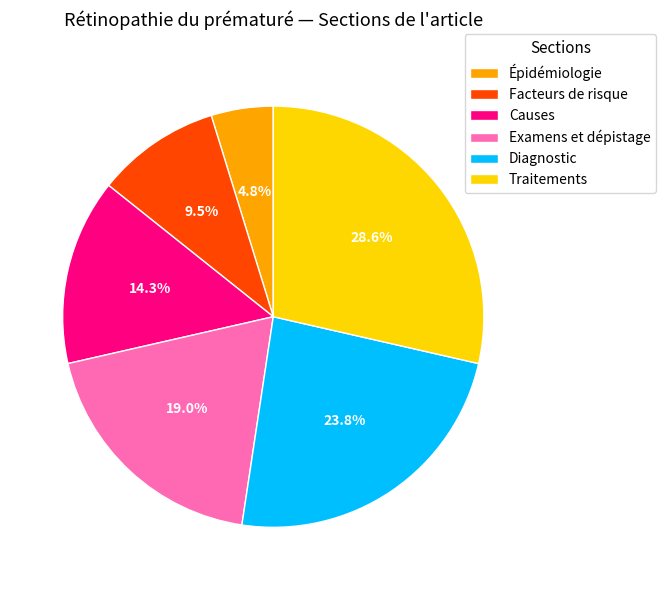

What is the largest slice in the pie chart?

Traitements